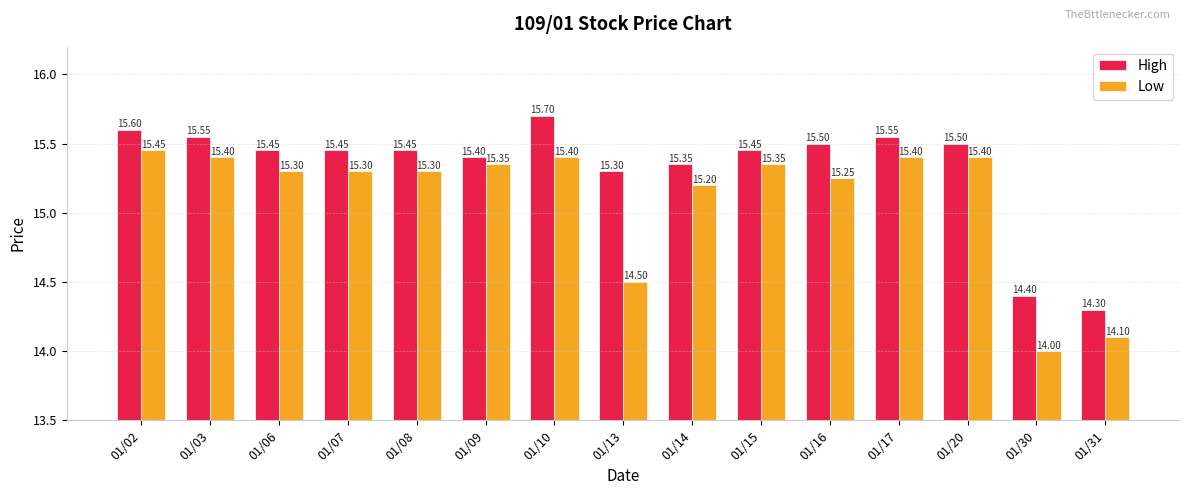

What is the difference between the maximum and minimum values in the High series?

1.4